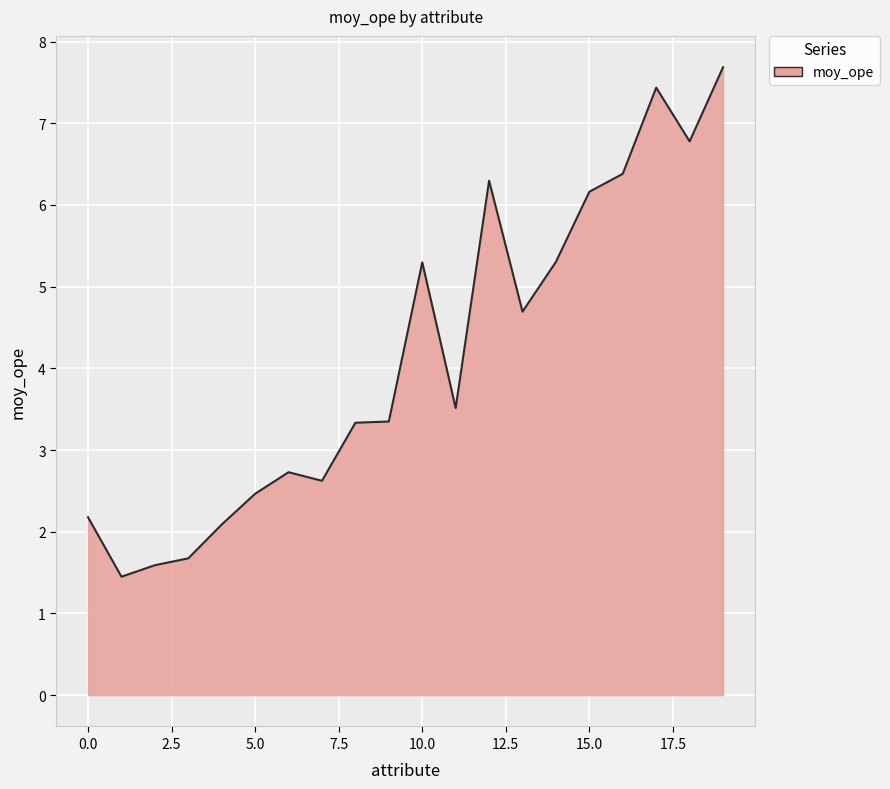

What is the difference between the maximum and minimum values?

6.2